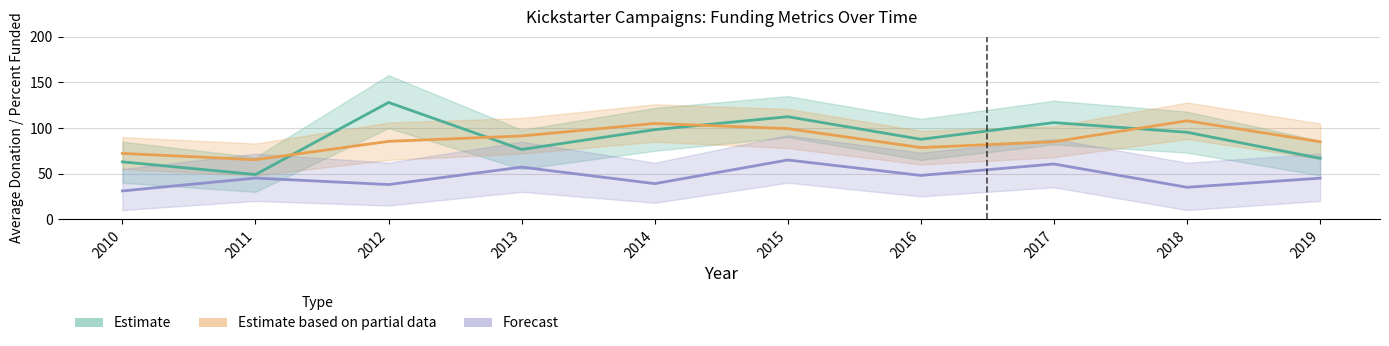

What is the difference between the Estimate values at 2018 and 2019?

28.6